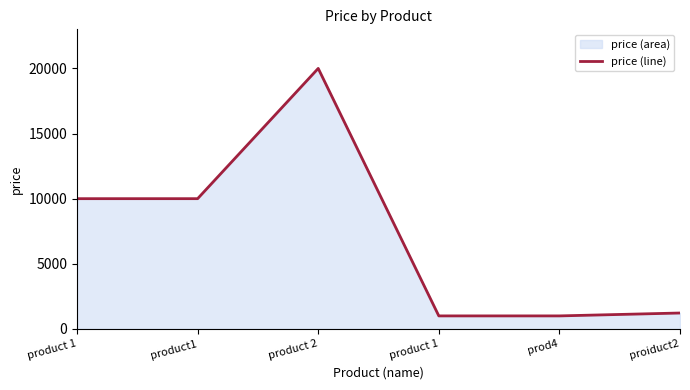

What is the label of the 2nd point from the left?

product1